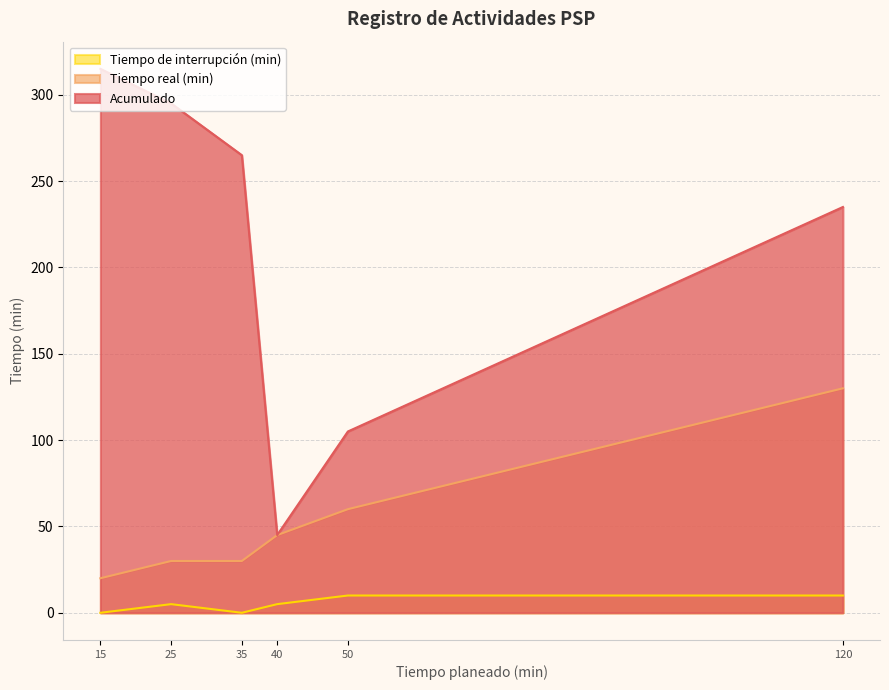

Is it true that Acumulado equals 265 at 35?

True